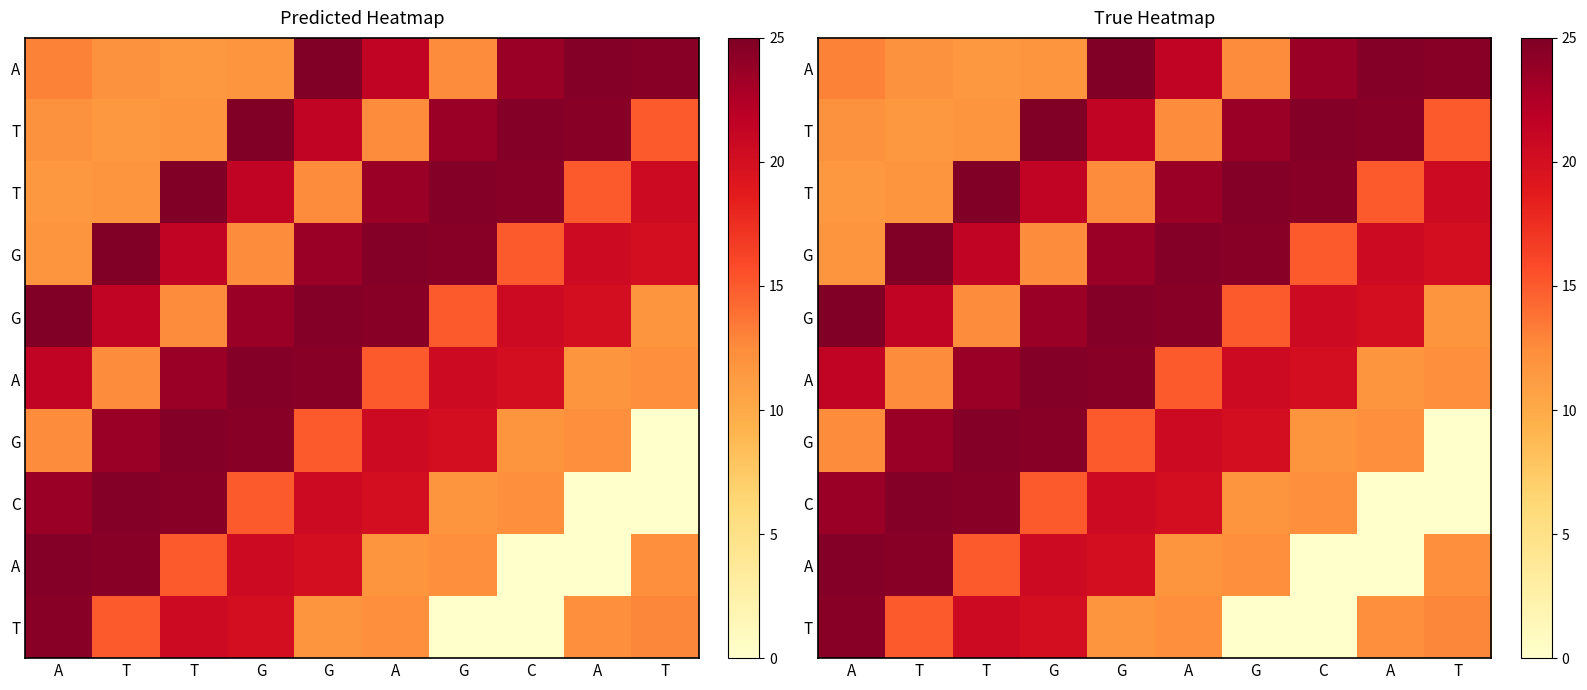

What is the total value across all series at A?

180.0